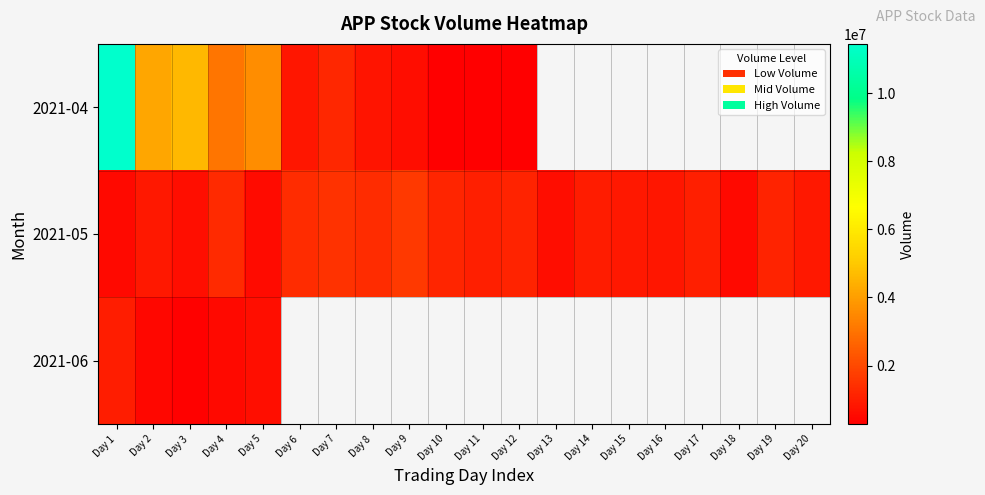

True or false: 2021-04 has a value of 2652091.6 at Day 3.

False